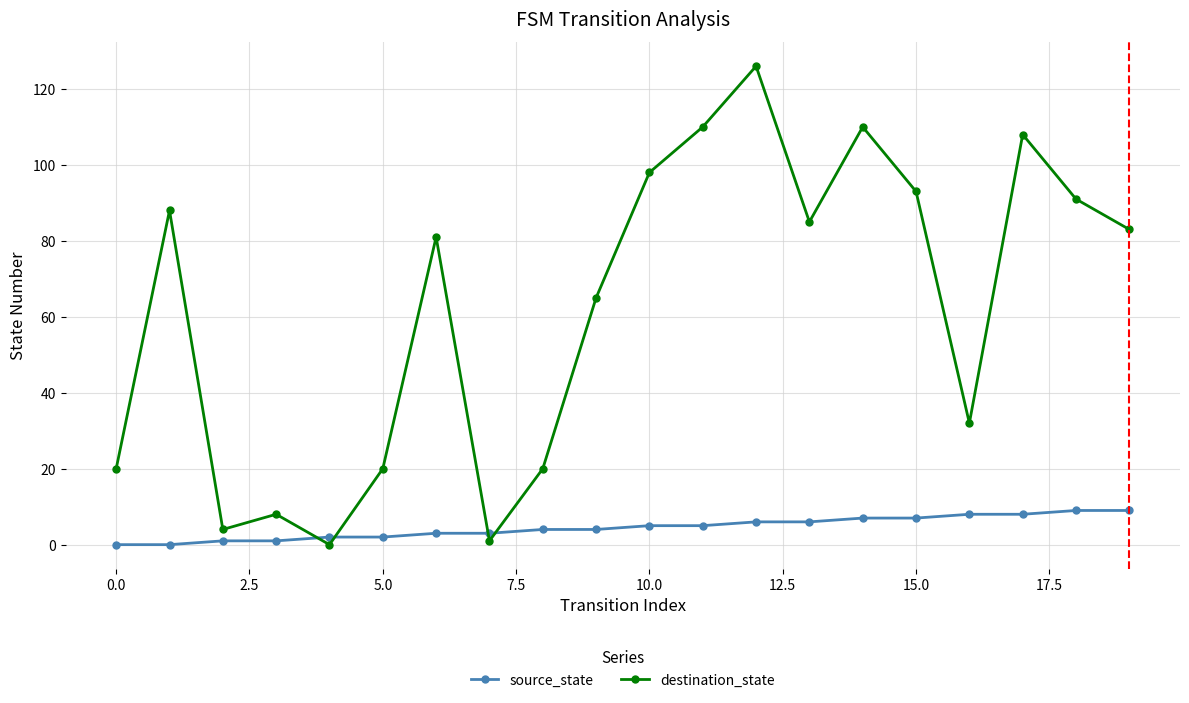

What is the sum of all source_state values?

90